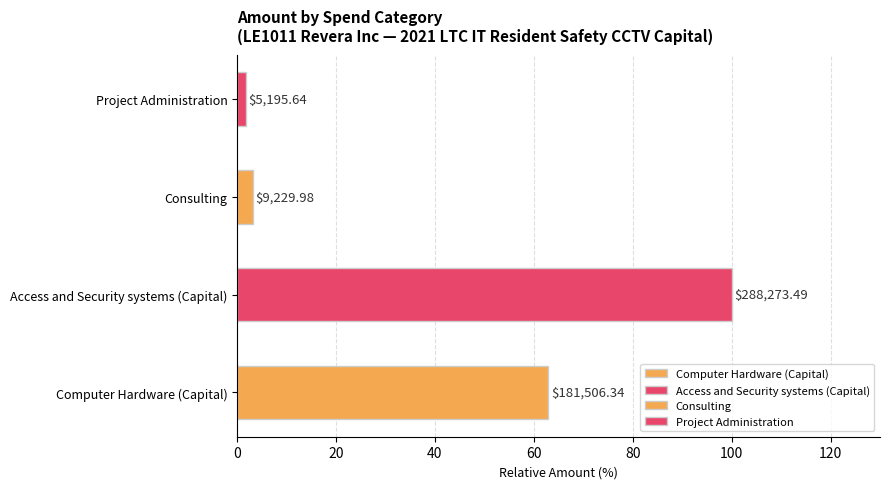

Does the chart contain any negative values?

No